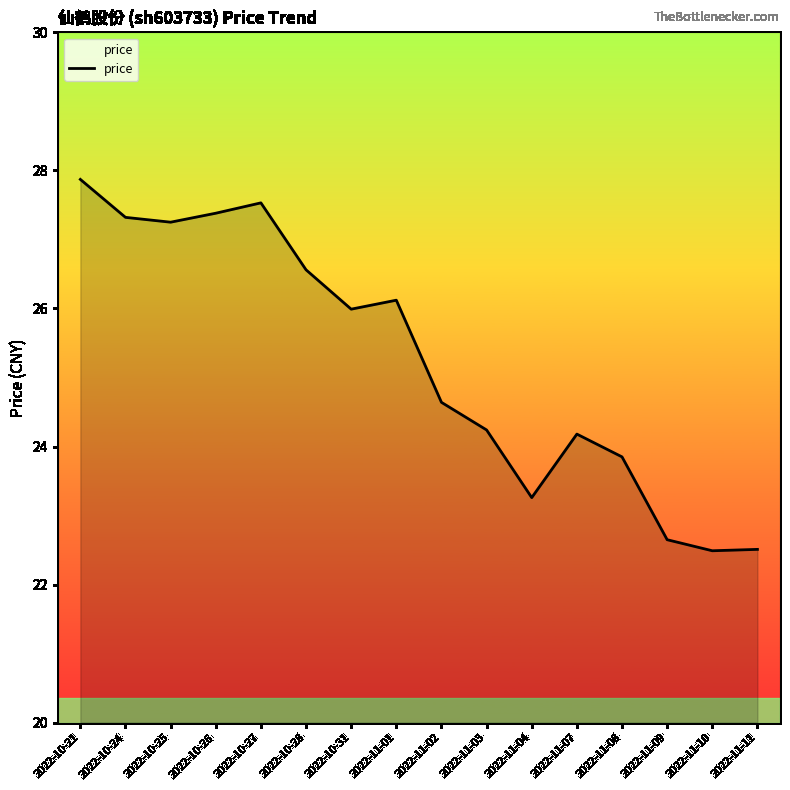

What is the average value?

25.2